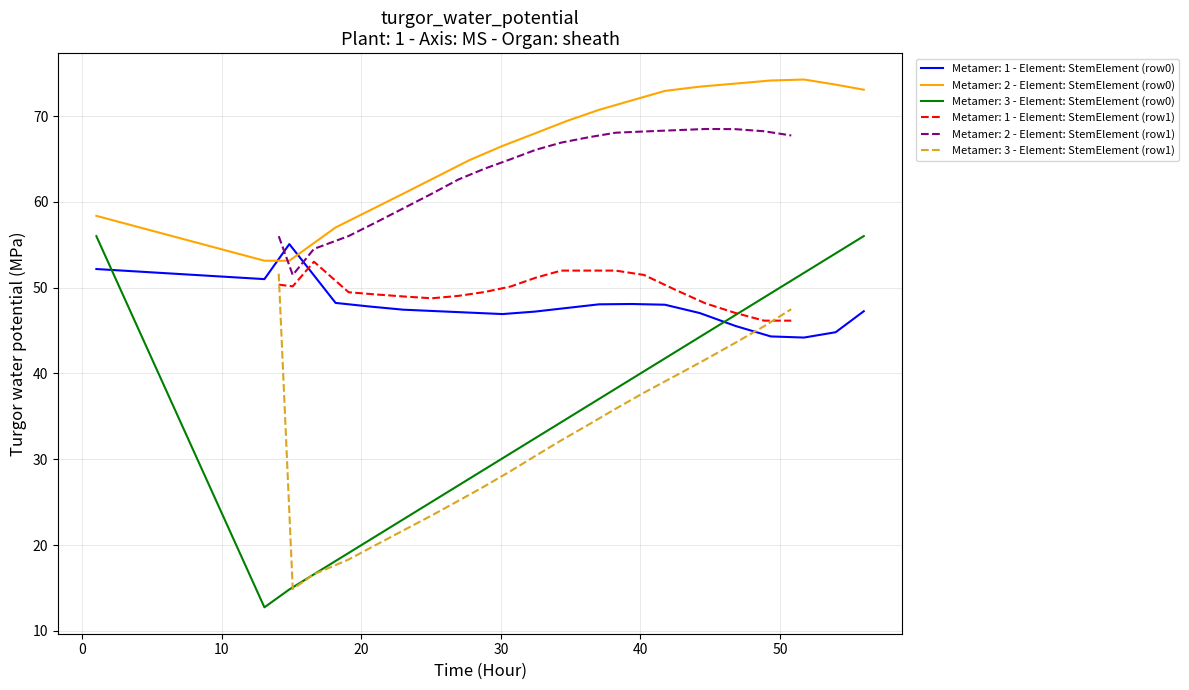

True or false: Metamer: 2 - Element: StemElement (row0) and Metamer: 3 - Element: StemElement (row0) intersect in this chart.

False